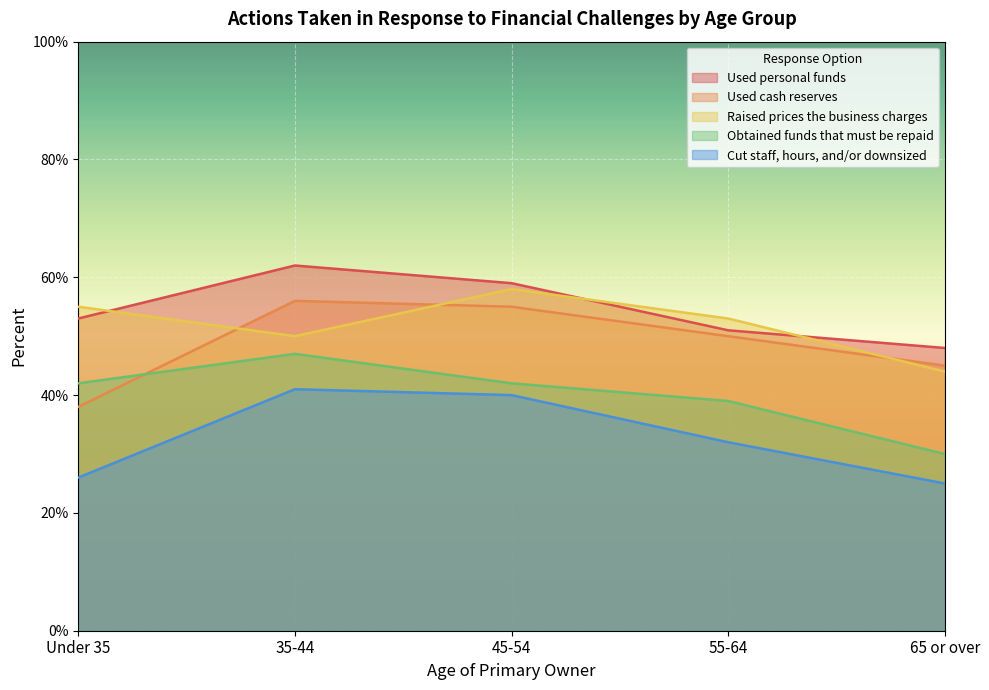

What is the difference between the maximum and minimum values in the Obtained funds that must be repaid series?

0.2